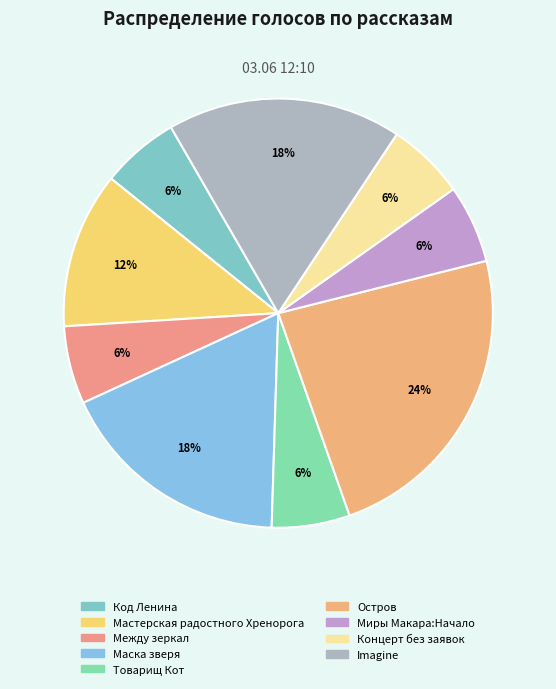

Count the number of slices in the pie.

9